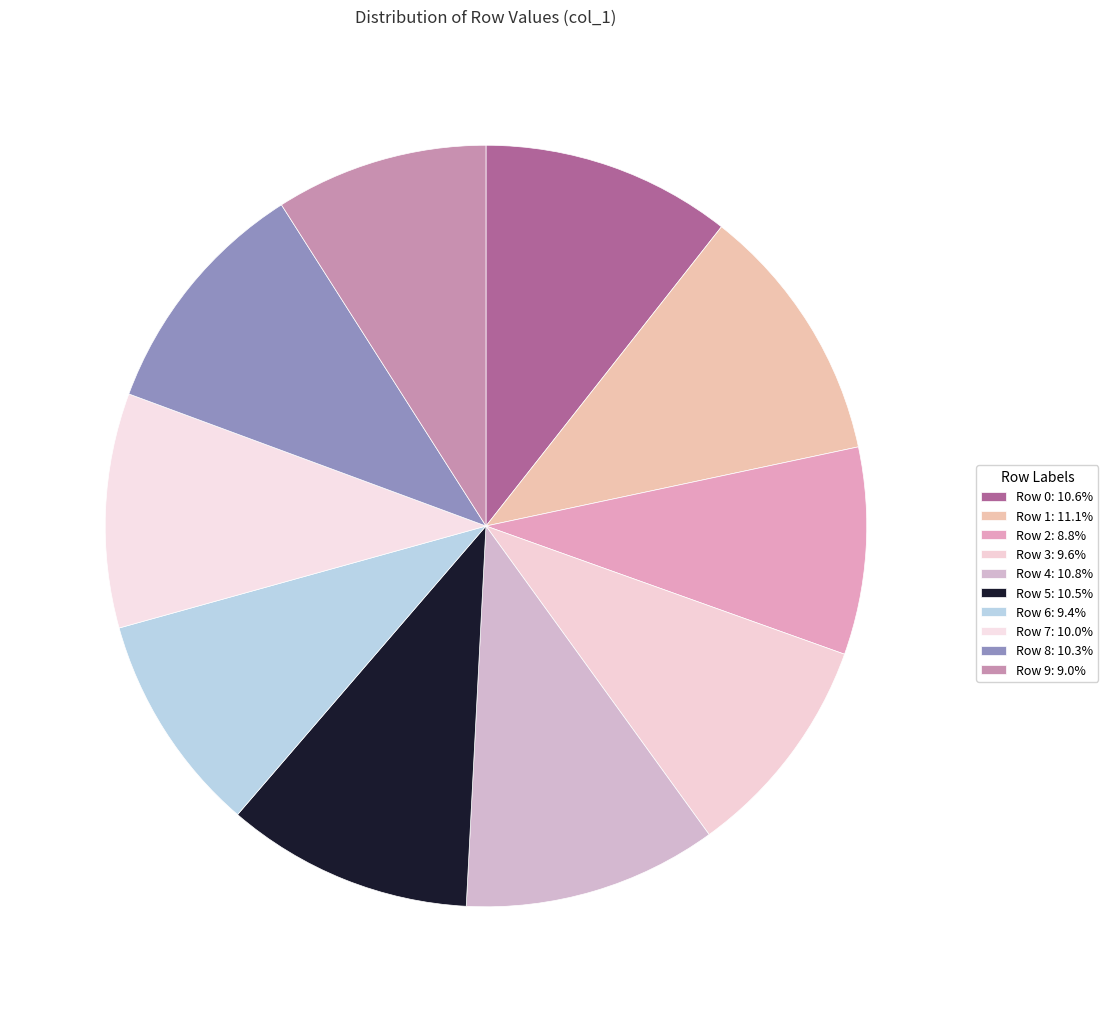

Rank the categories by value from lowest to highest.

Row 2, Row 9, Row 6, Row 3, Row 7, Row 8, Row 5, Row 0, Row 4, Row 1